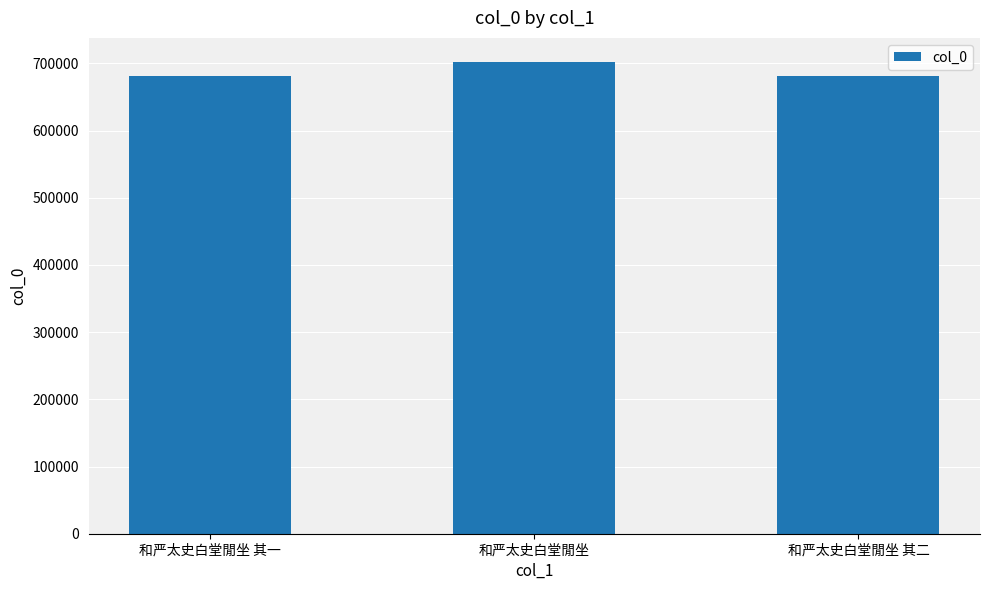

Where does the data first go above 680819?

和严太史白堂閒坐